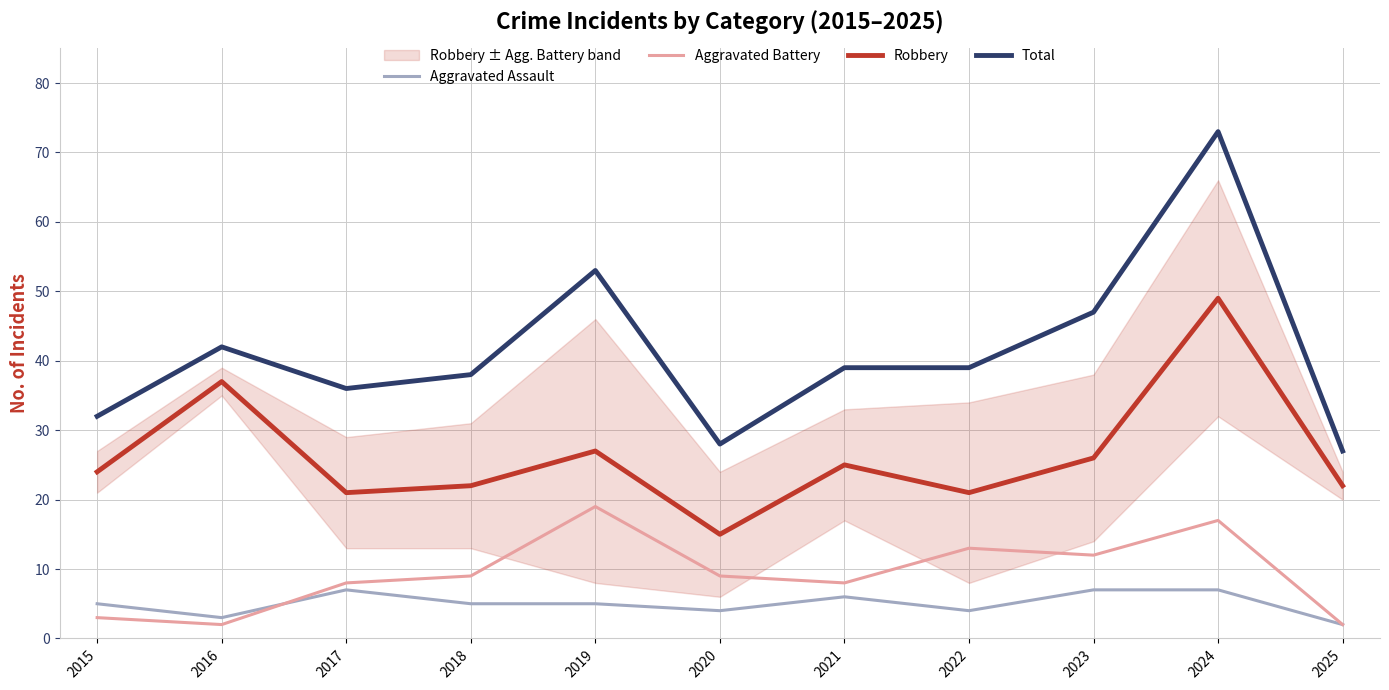

What is the value of the Aggravated Battery point at the 2nd from the left?

2